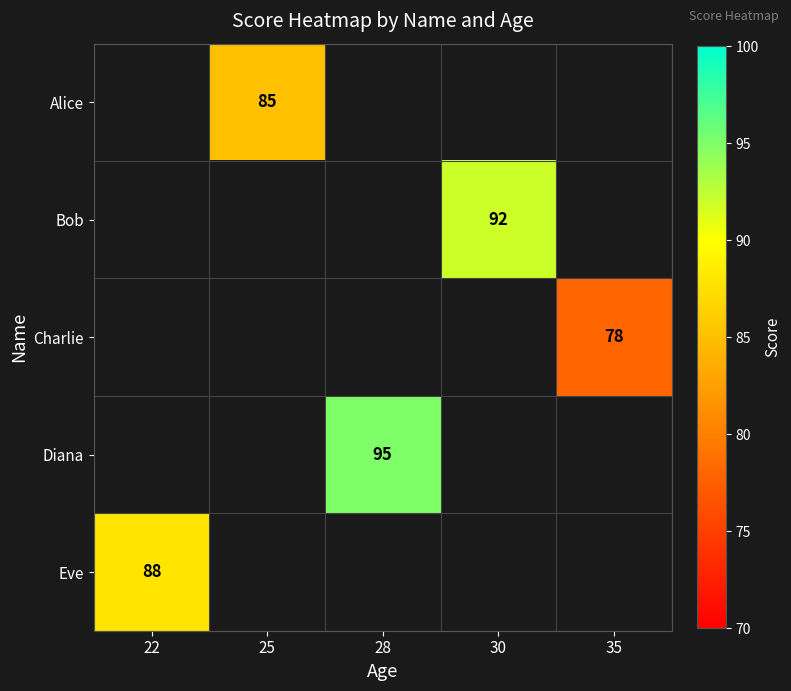

How many series are shown in this chart?

5